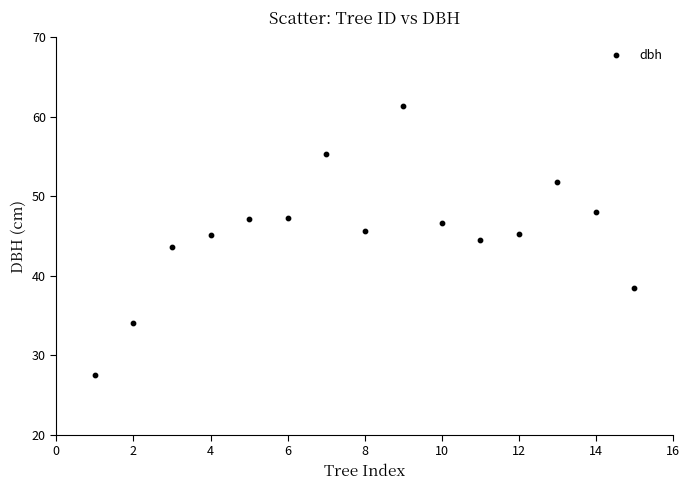

What is the range of X values (max minus min)?

14.0